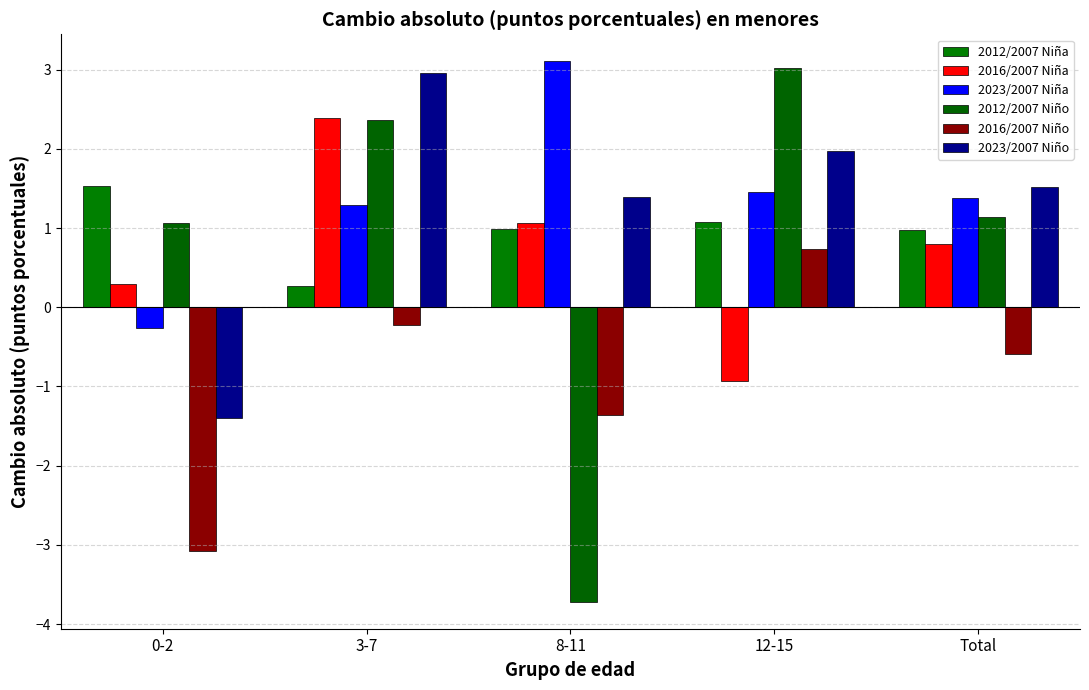

Are the bars grouped side by side (vs. stacked)?

Yes